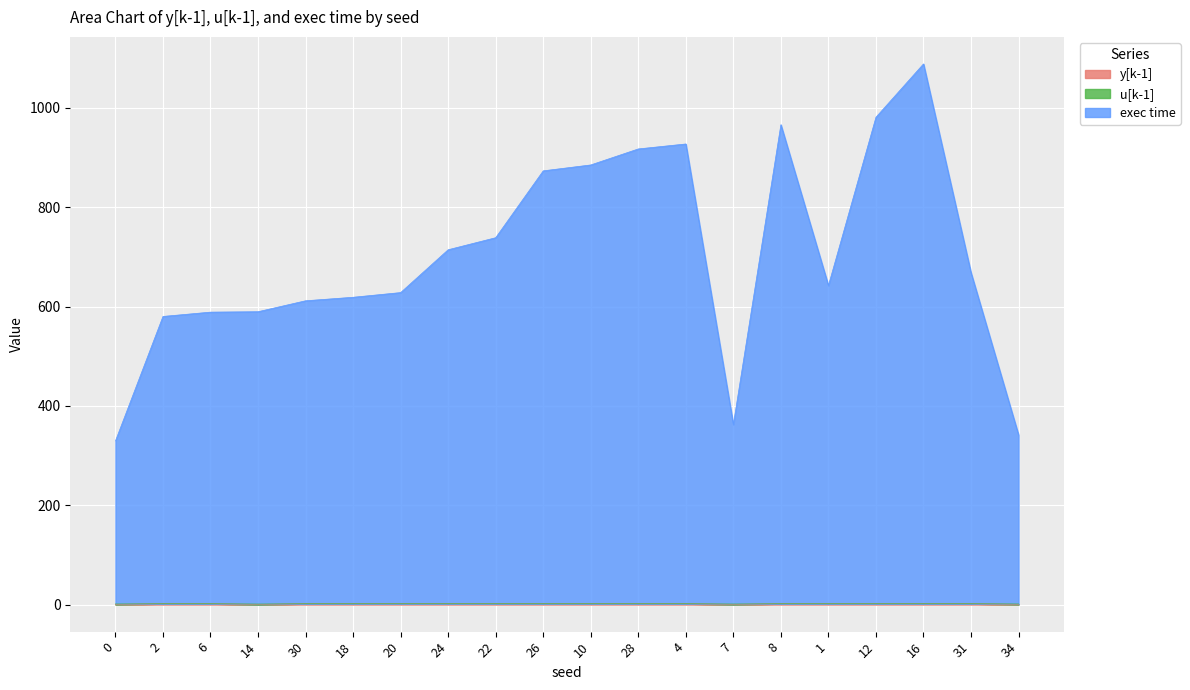

What is the total value across all series at 18?

618.6